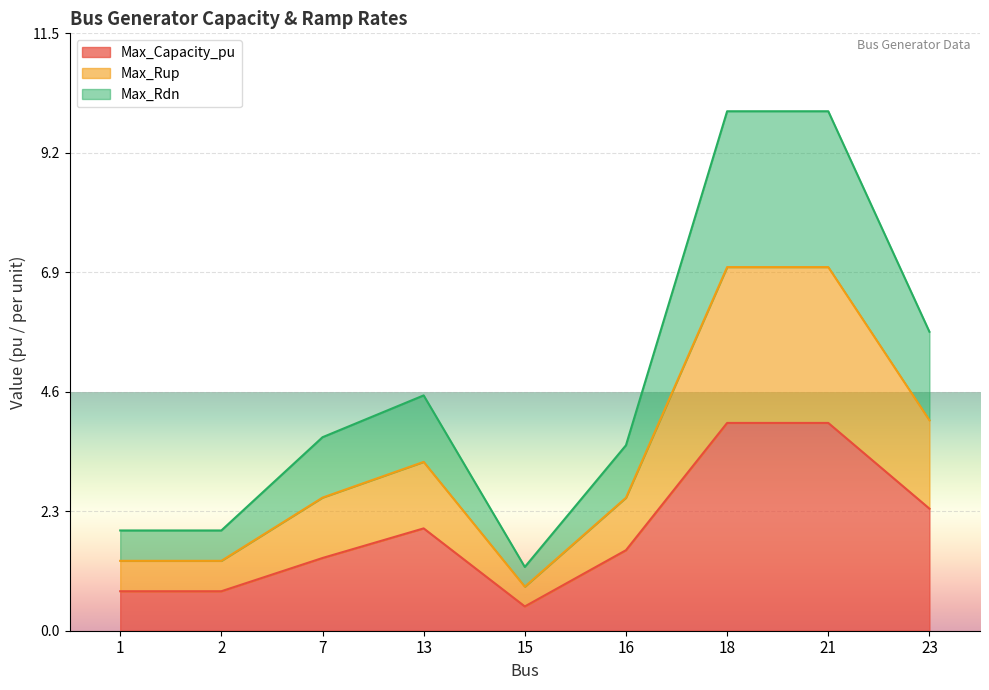

At which label does Max_Capacity_pu first exceed 1?

7